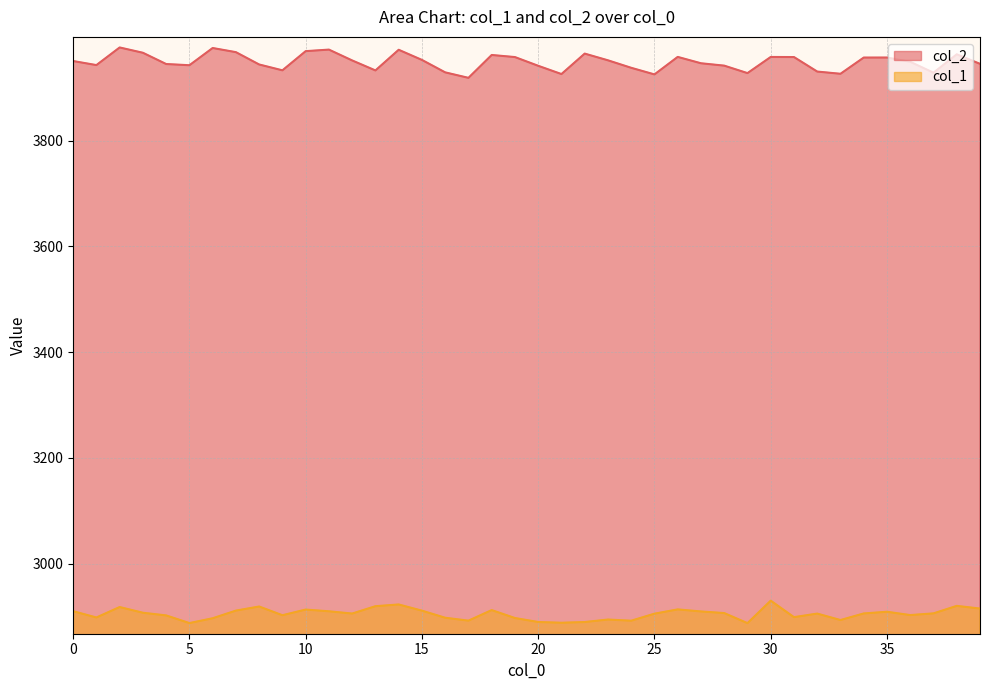

True or false: col_1 and col_2 intersect in this chart.

False